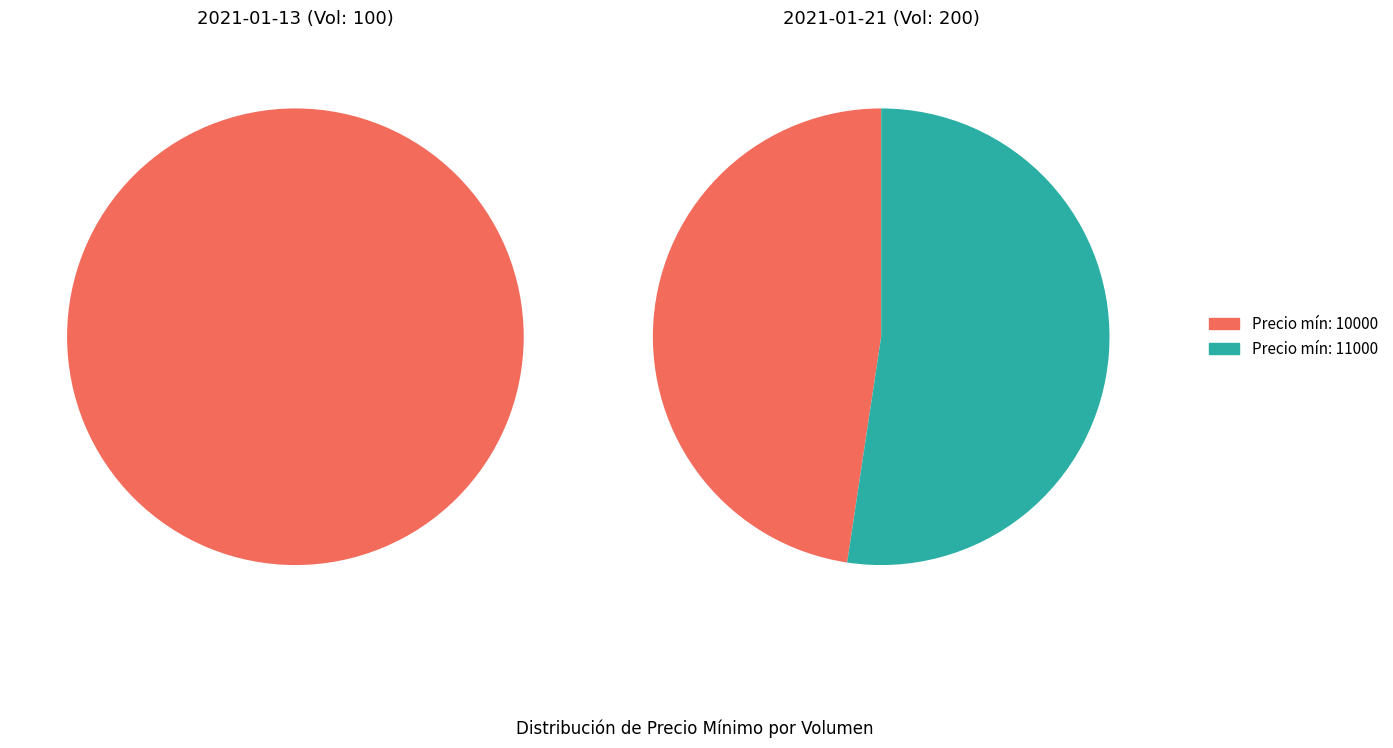

What percentage is NOT represented by 200?

47.6%